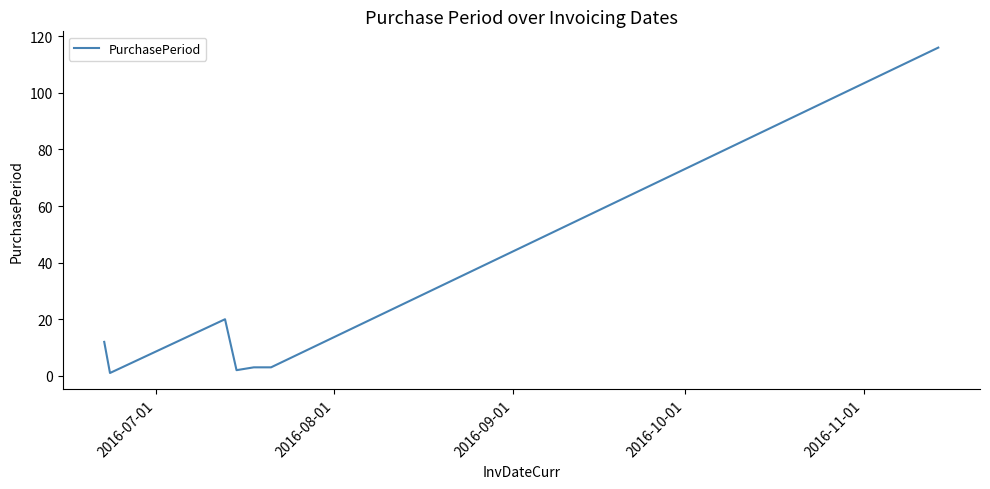

What is the average value?

22